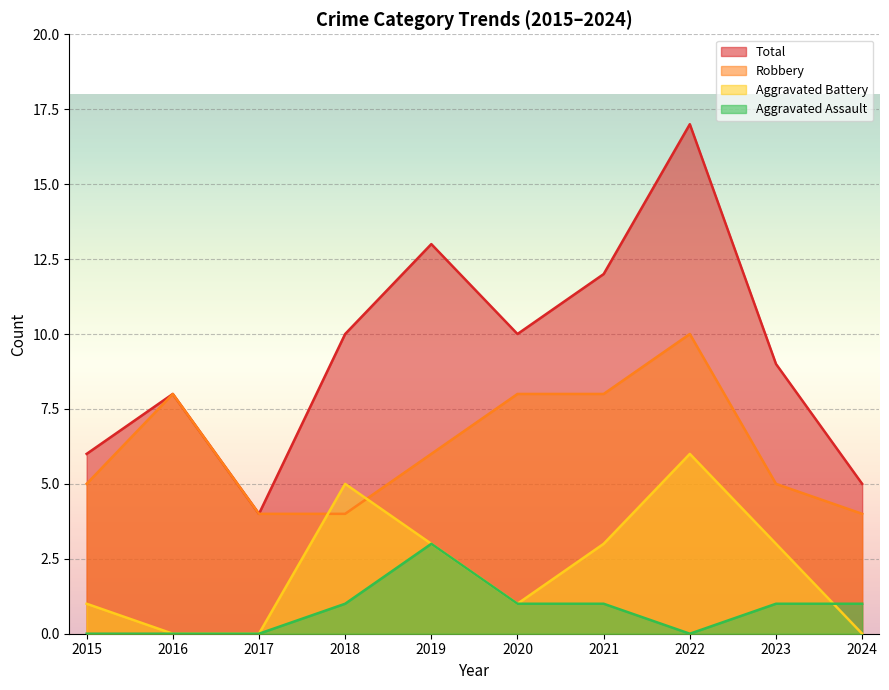

What is the maximum value for Aggravated Battery?

6